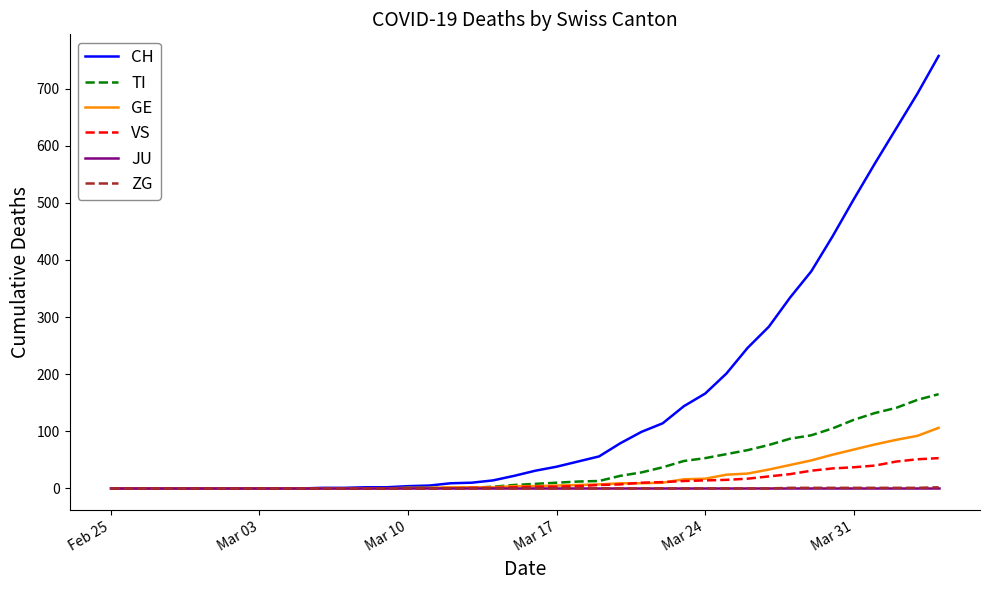

Which series has the largest range (max minus min)?

CH